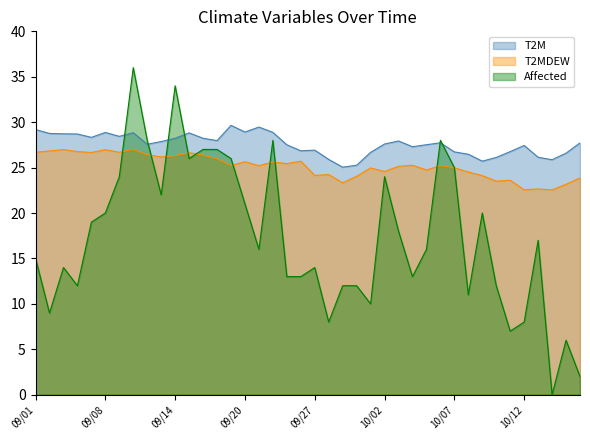

Where do T2MDEW and Affected first cross each other?

2019/09/10 and 2019/09/11